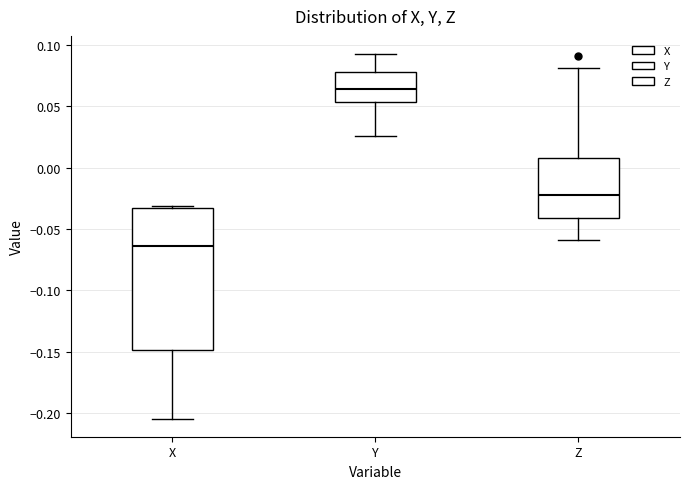

Which box is the tallest, from its lower edge to its upper edge?

X